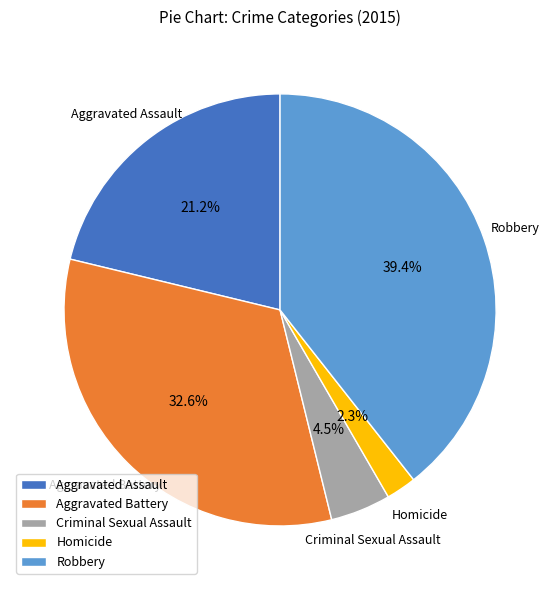

Does any single category account for the majority?

No